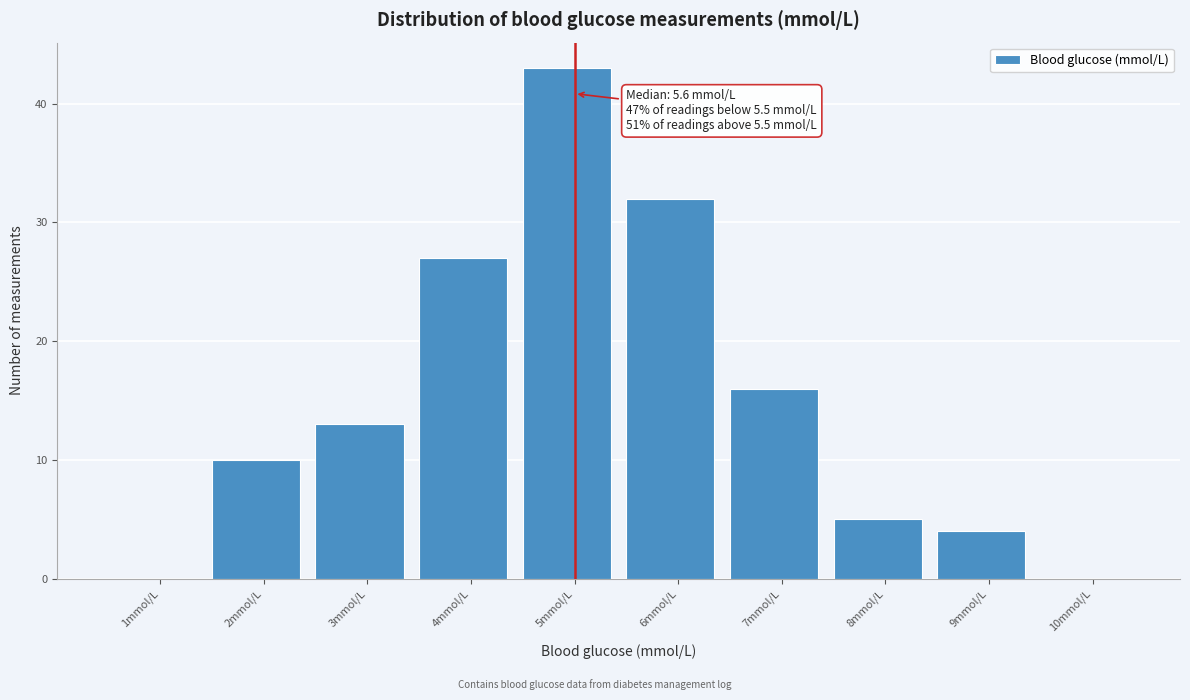

Reading left to right, list all the values displayed in this chart.

1mmol/L=0	2mmol/L=10	3mmol/L=13	4mmol/L=27	5mmol/L=43	6mmol/L=32	7mmol/L=16	8mmol/L=5	9mmol/L=4	10mmol/L=0